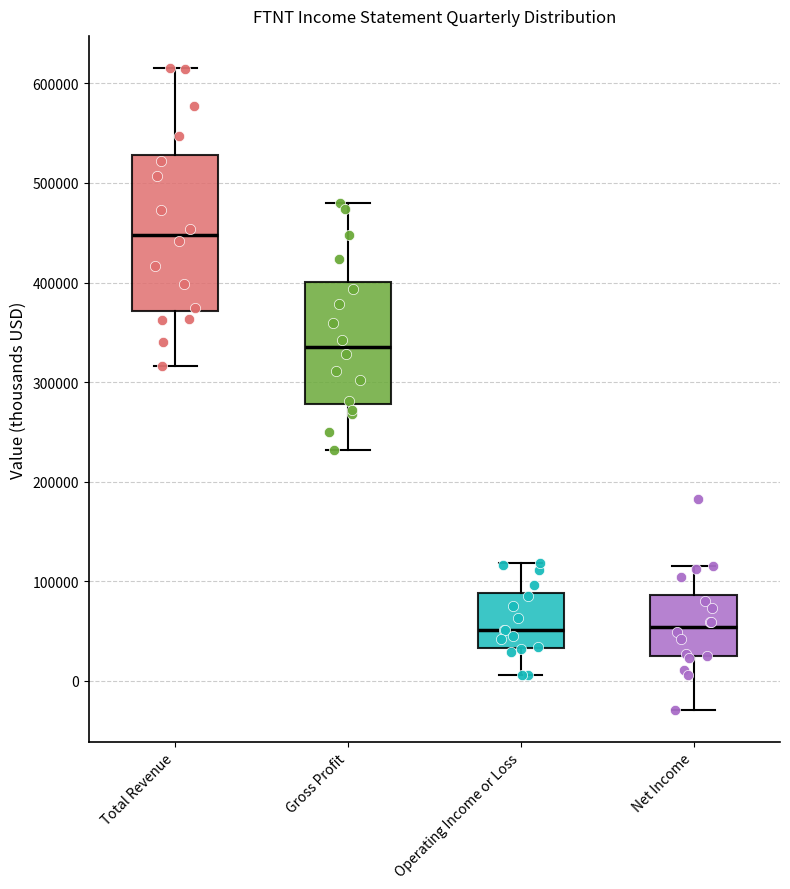

Which box is the tallest, from its lower edge to its upper edge?

Total Revenue